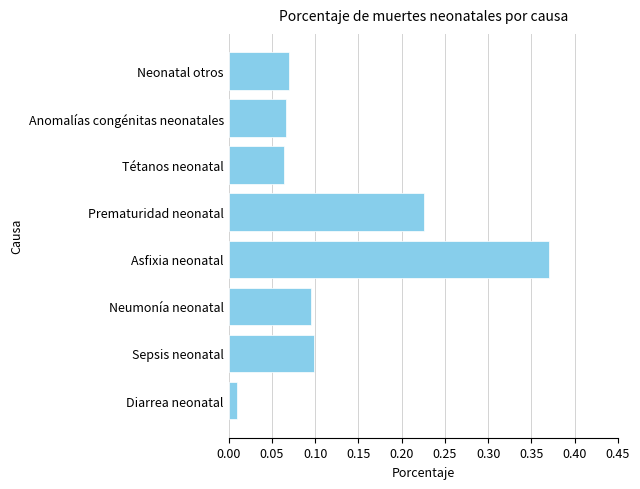

True or false: the data shows 0.1 at Neumonía neonatal.

True